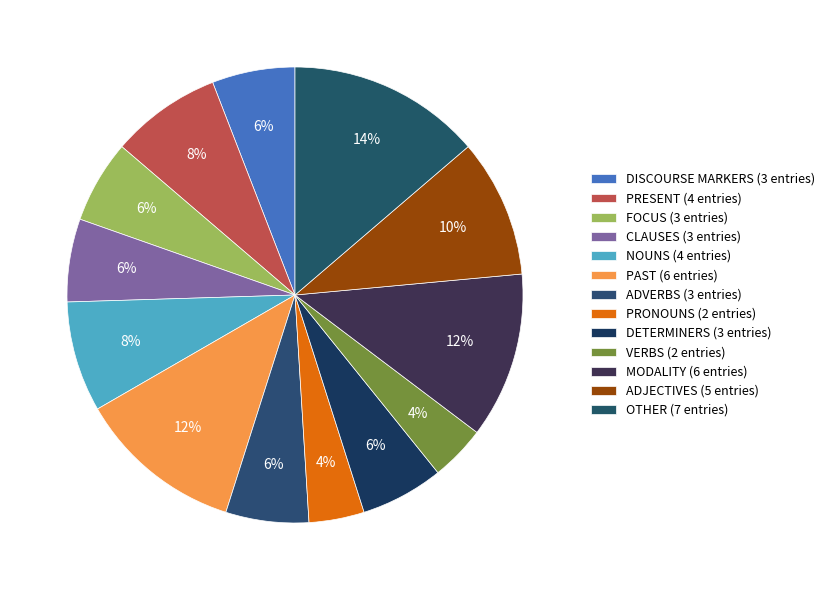

How many segments does this pie chart have?

13